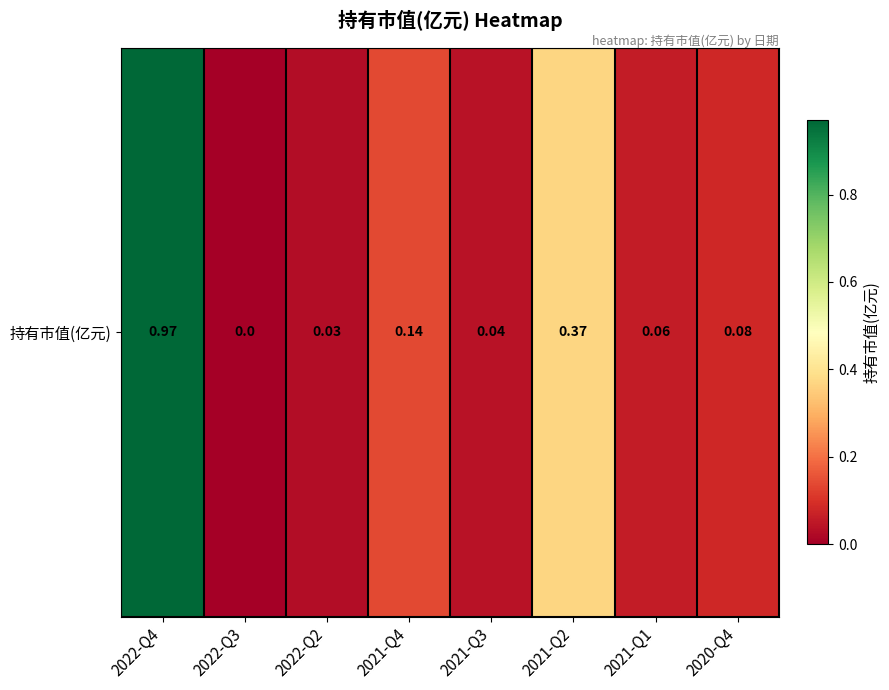

How many categories are shown in the chart?

8